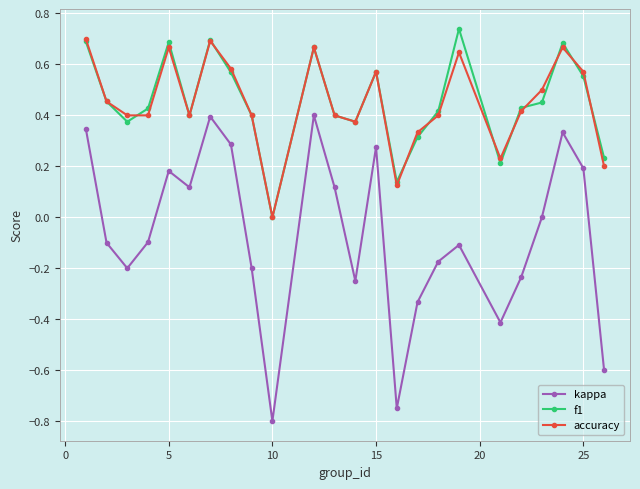

True or false: kappa and accuracy cross at least once.

False